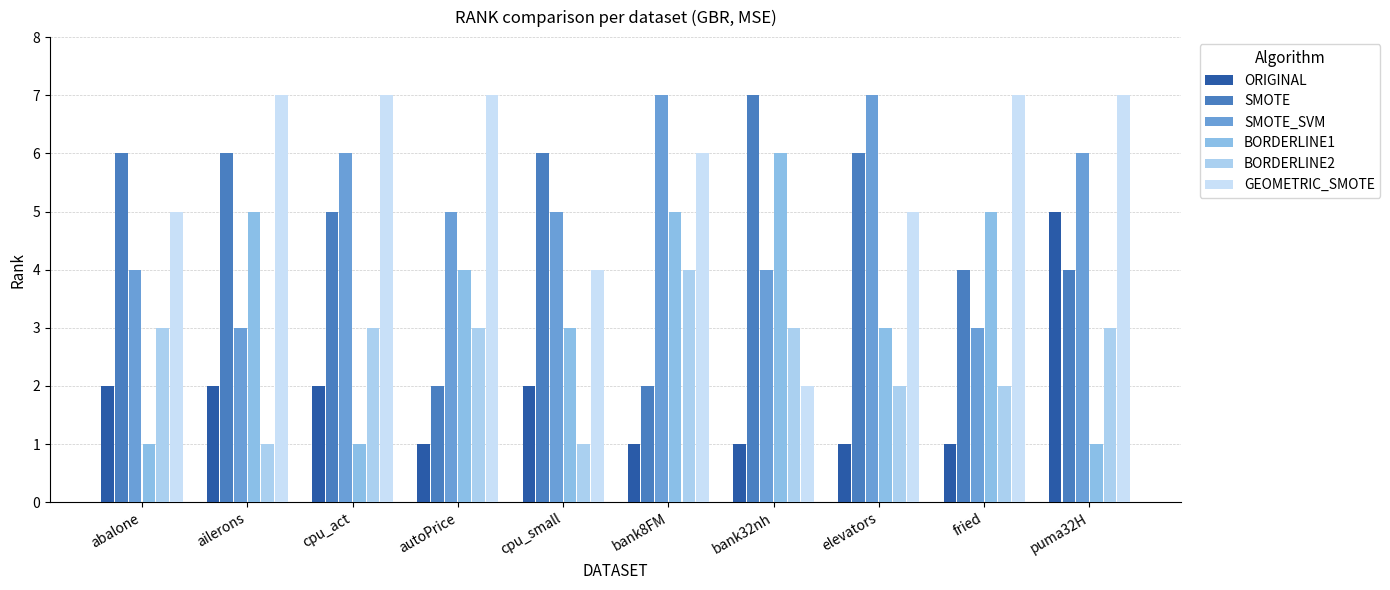

True or false: BORDERLINE1 has a value of 5 at ailerons.

True